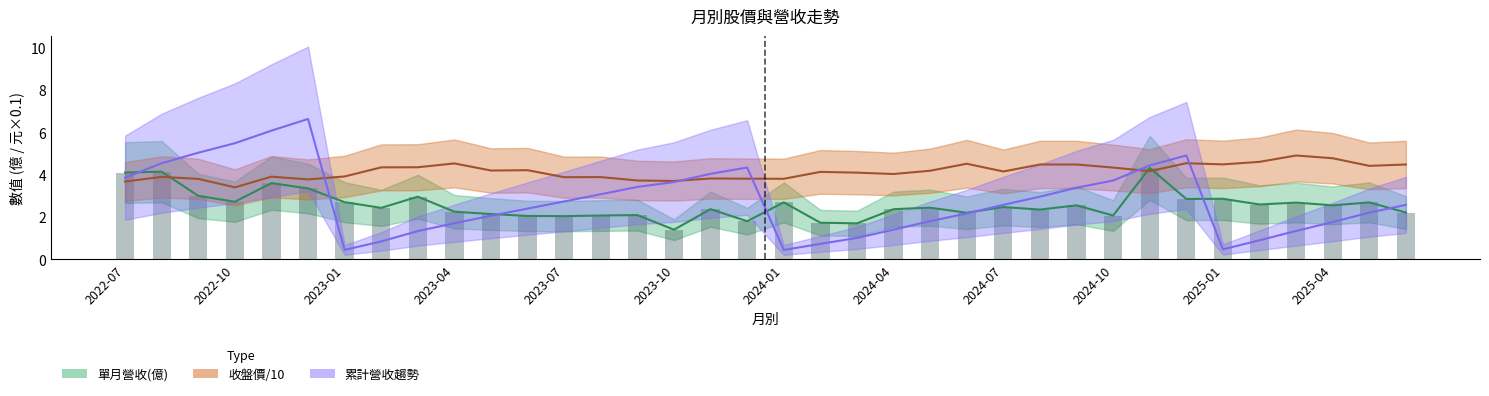

Count the number of categories in the chart.

36